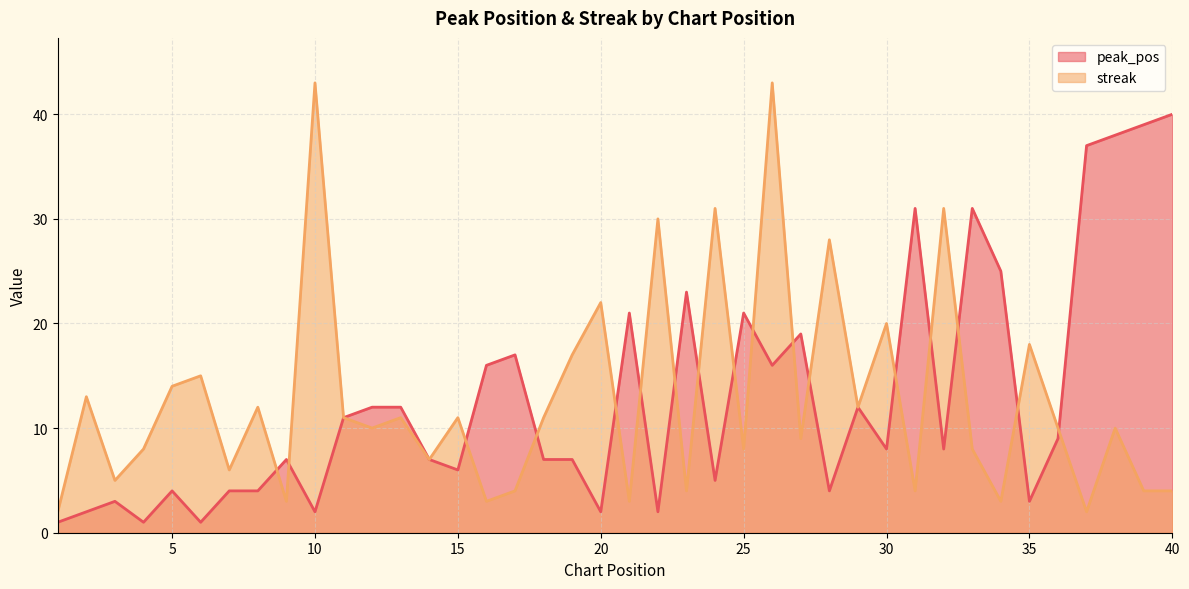

Reading left to right, what are all the values shown in this chart?

peak_pos: 1	2	3	1	4	1	4	4	7	2	11	12	12	7	6	16	17	7	7	2	21	2	23	5	21	16	19	4	12	8	31	8	31	25	3	9	37	38	39	40
streak: 2	13	5	8	14	15	6	12	3	43	11	10	11	7	11	3	4	11	17	22	3	30	4	31	8	43	9	28	12	20	4	31	8	3	18	10	2	10	4	4